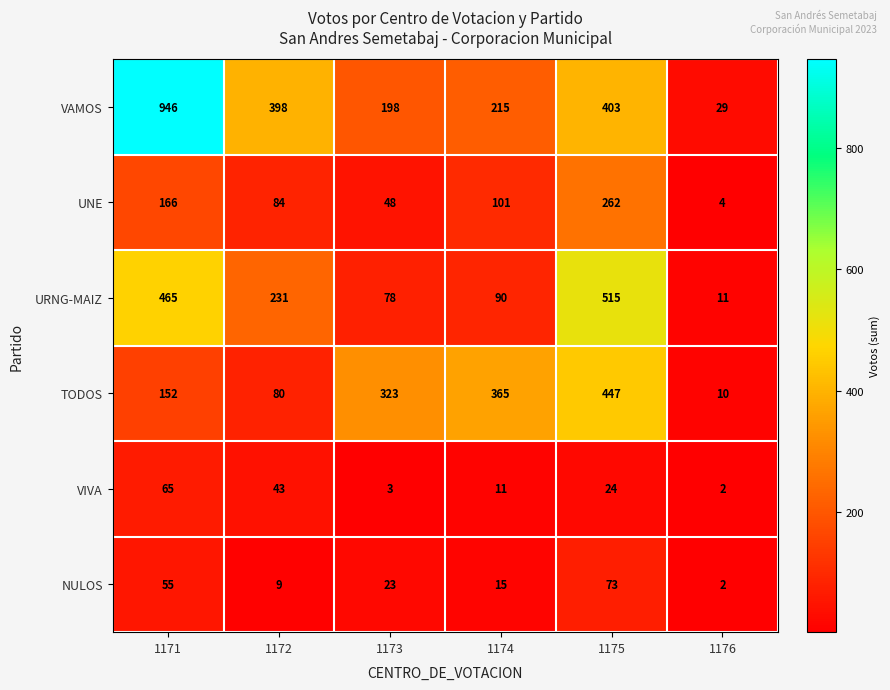

The value of NULOS at 1175 is 73. True or false?

True